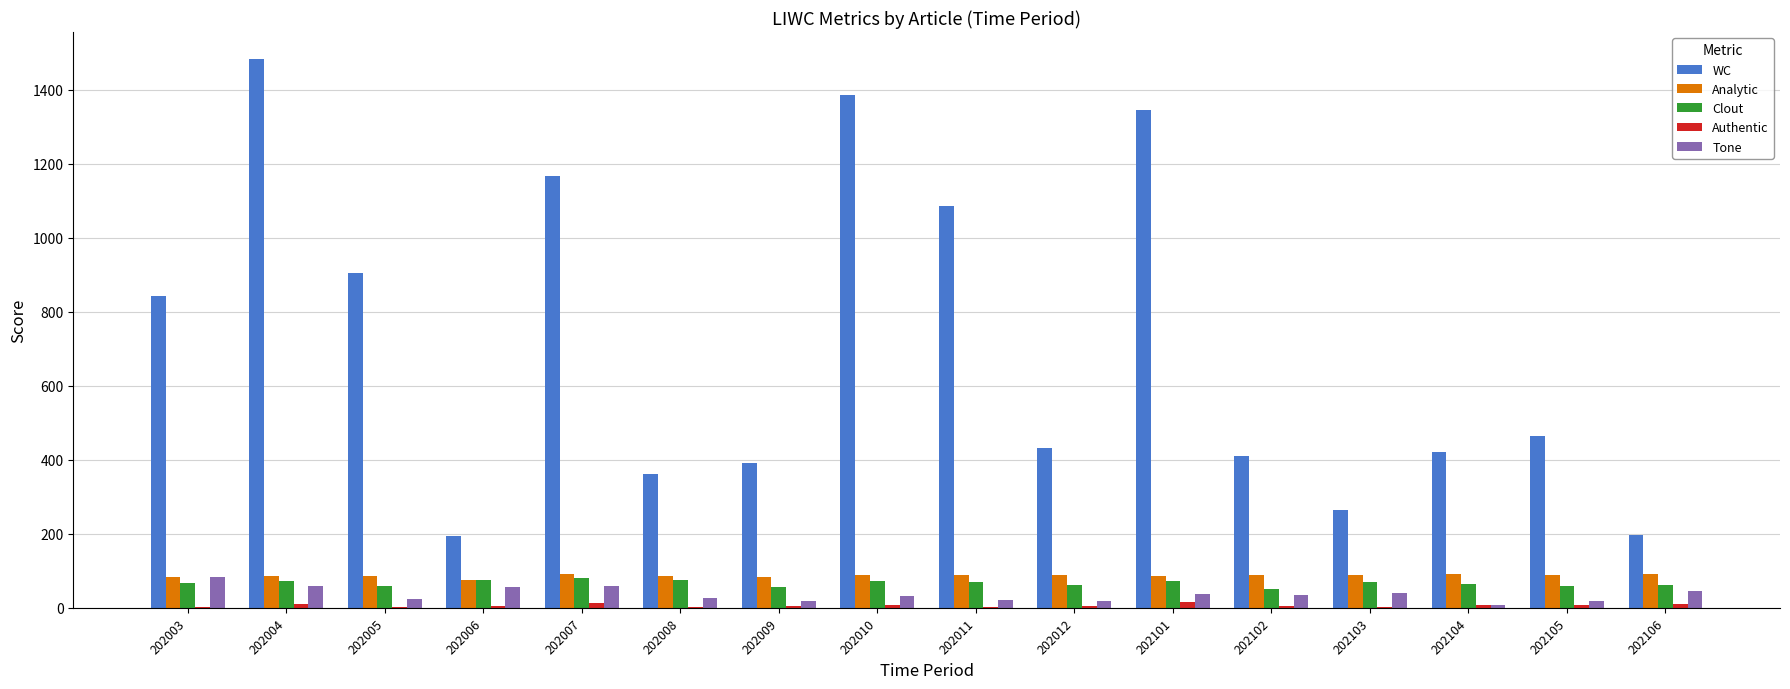

True or false: WC has a value of 343.4 at 202006.

False